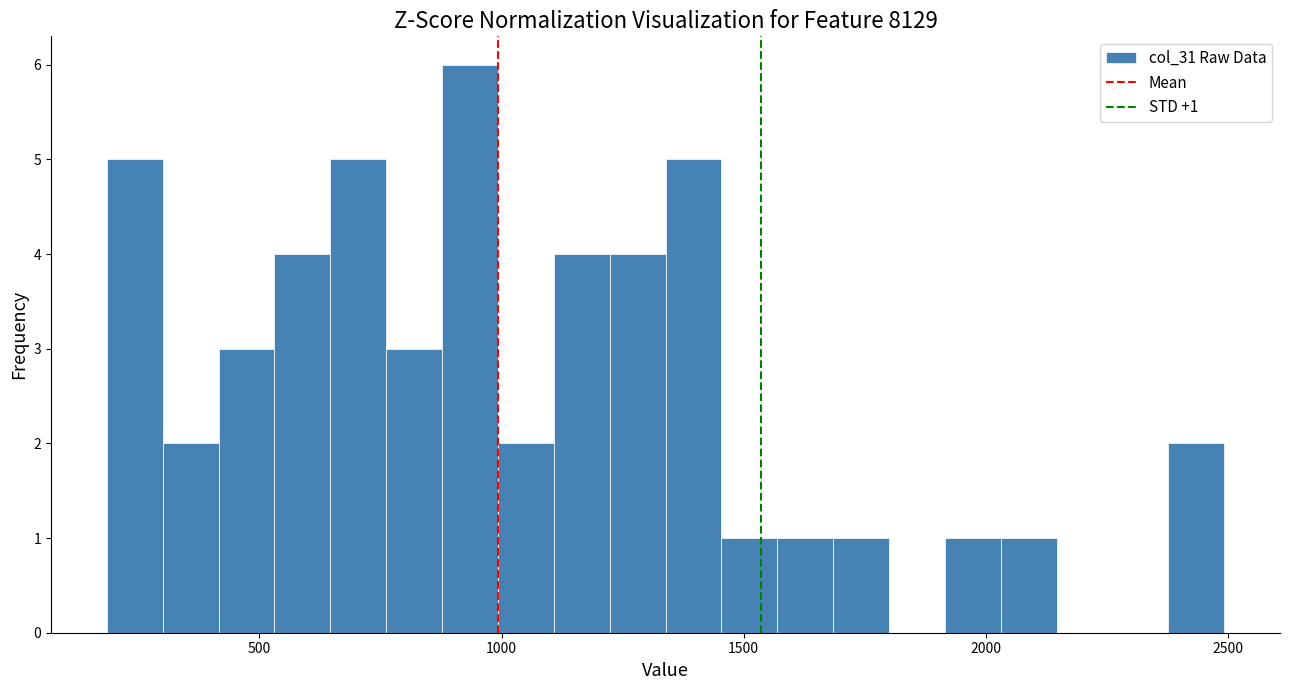

Read against the x-axis, roughly where is the centre of the tallest bar?

950